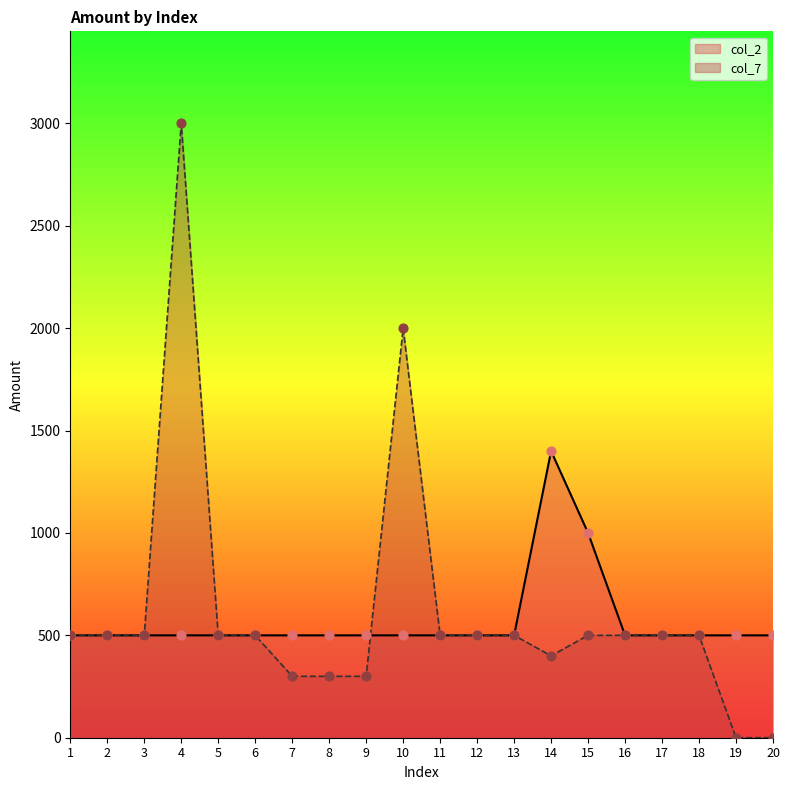

Which series has the widest spread of Y values?

col_7